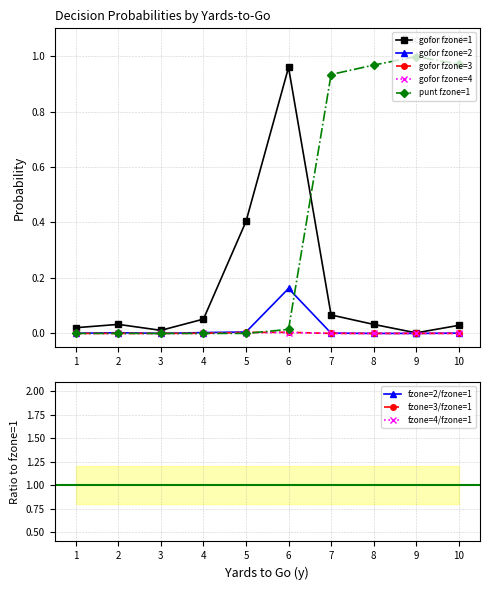

Is it true that punt fzone=1 equals 0.0 at 4?

True